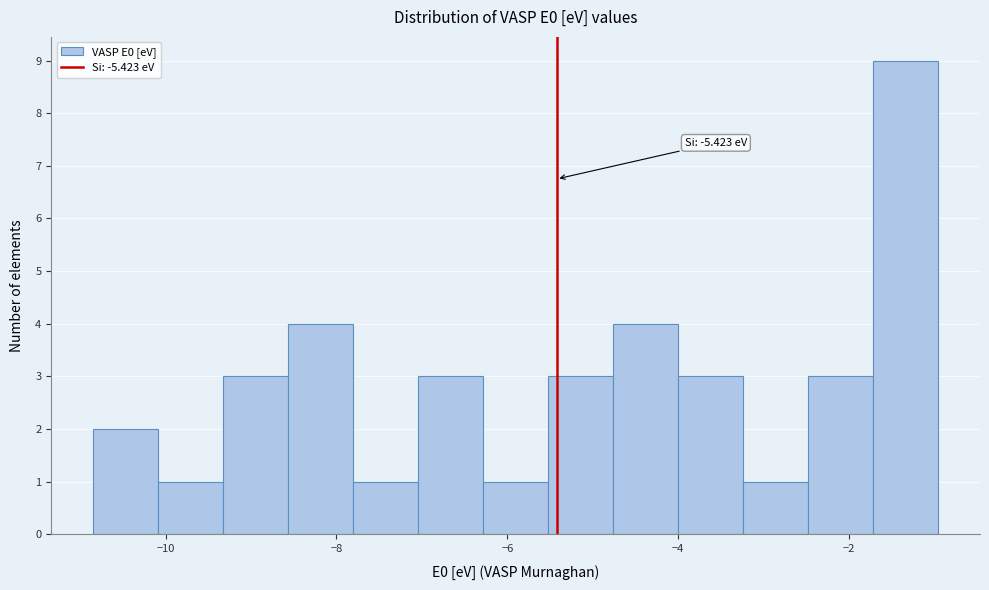

Read against the x-axis, roughly where is the centre of the tallest bar?

-1.4